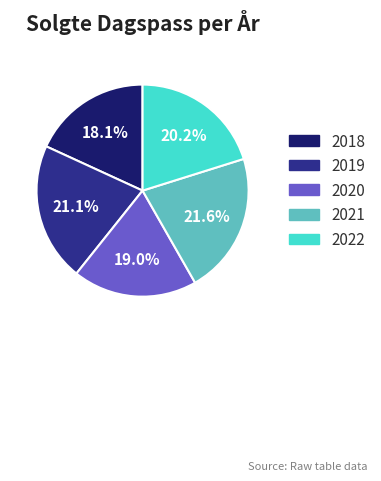

To the nearest percent, what portion does 2022 represent?

20%